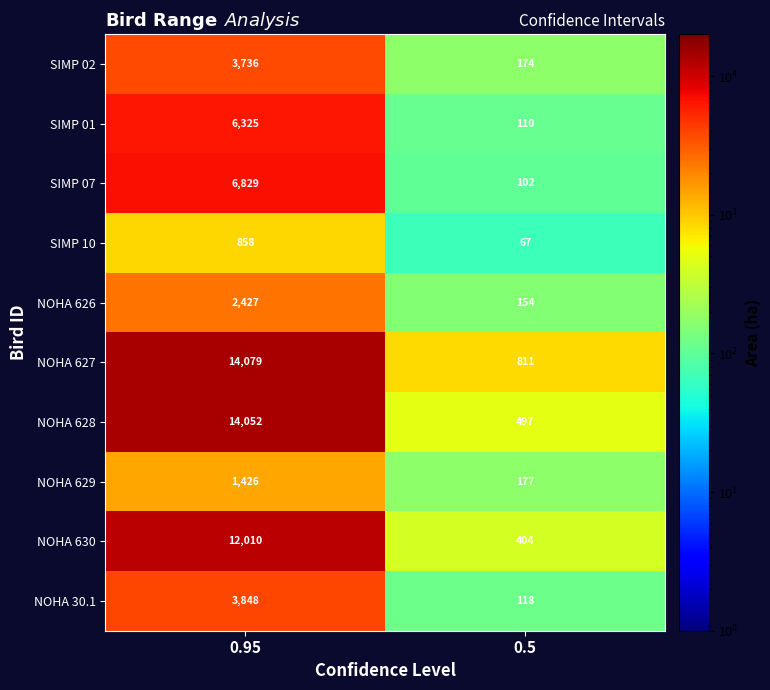

Which series has the largest range (max minus min)?

NOHA 628